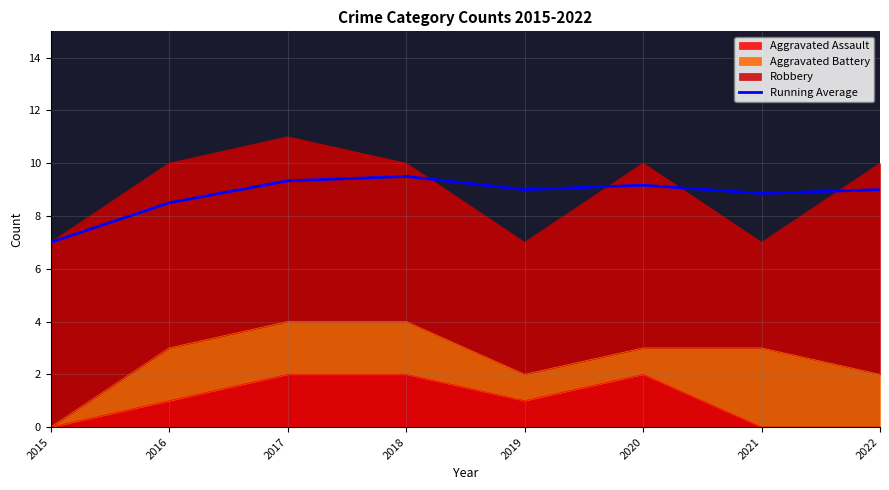

What is the value of the 5th point from the left?

9.0